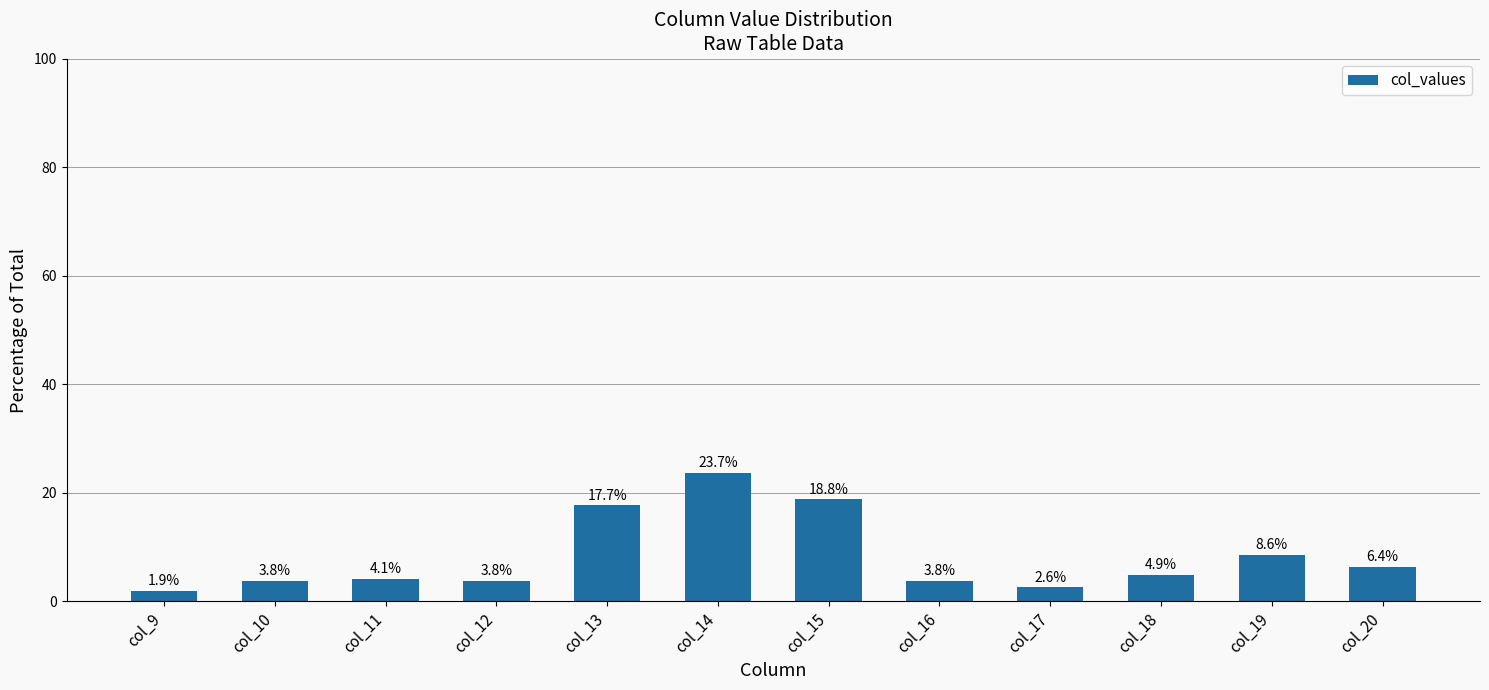

Read the value at col_12.

3.8